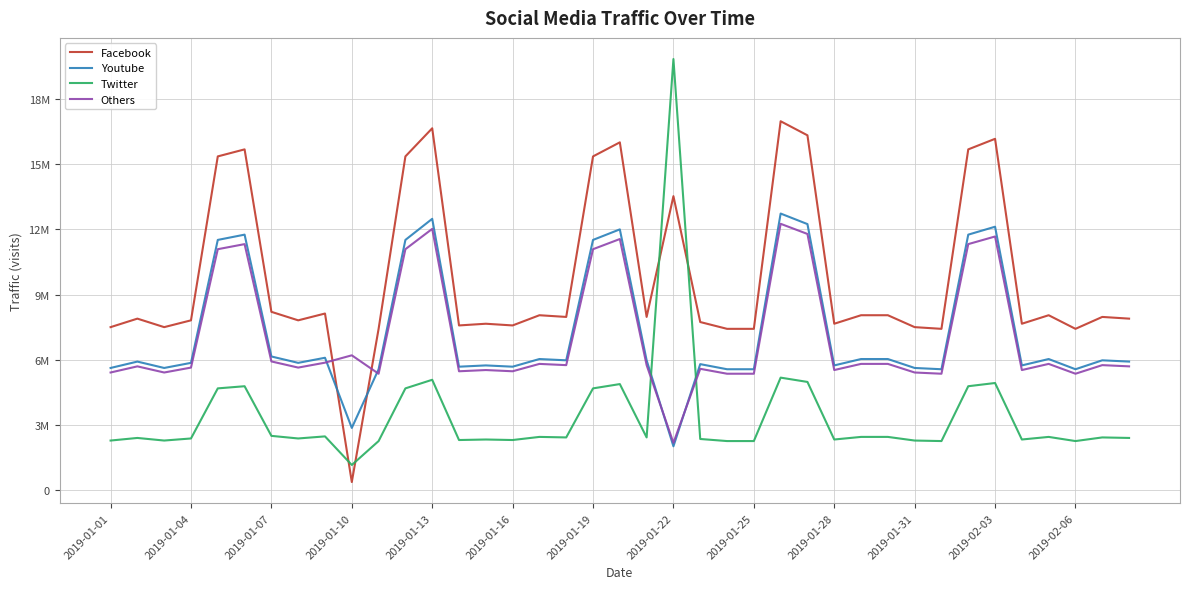

What is the lowest value of the Others series?

2189238